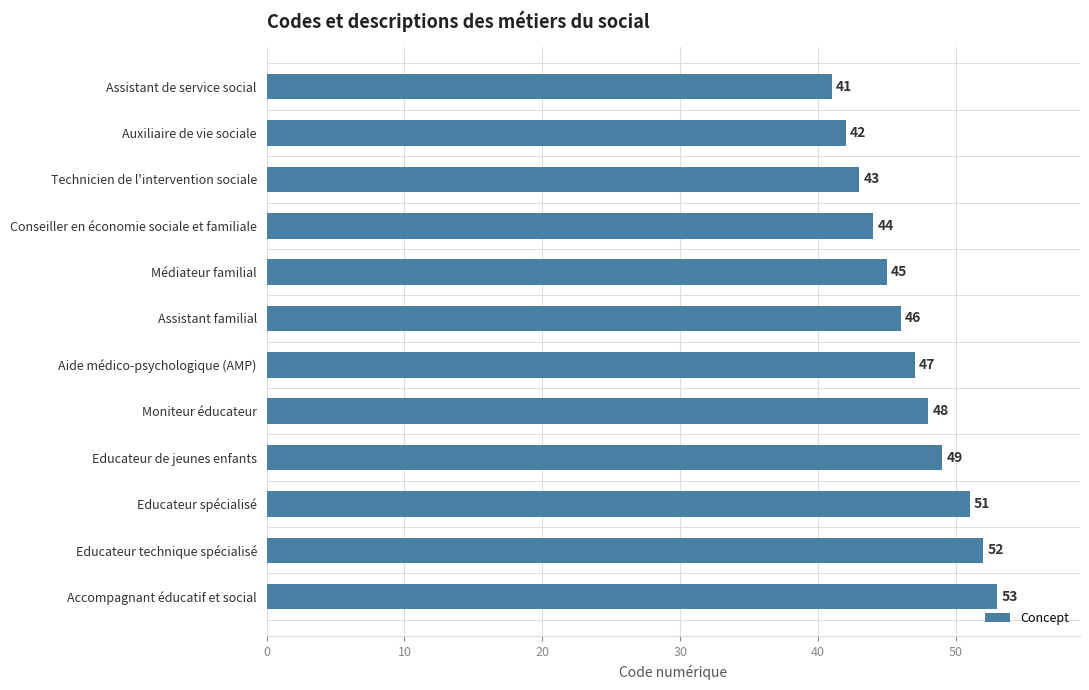

How many distinct data groups are displayed?

1